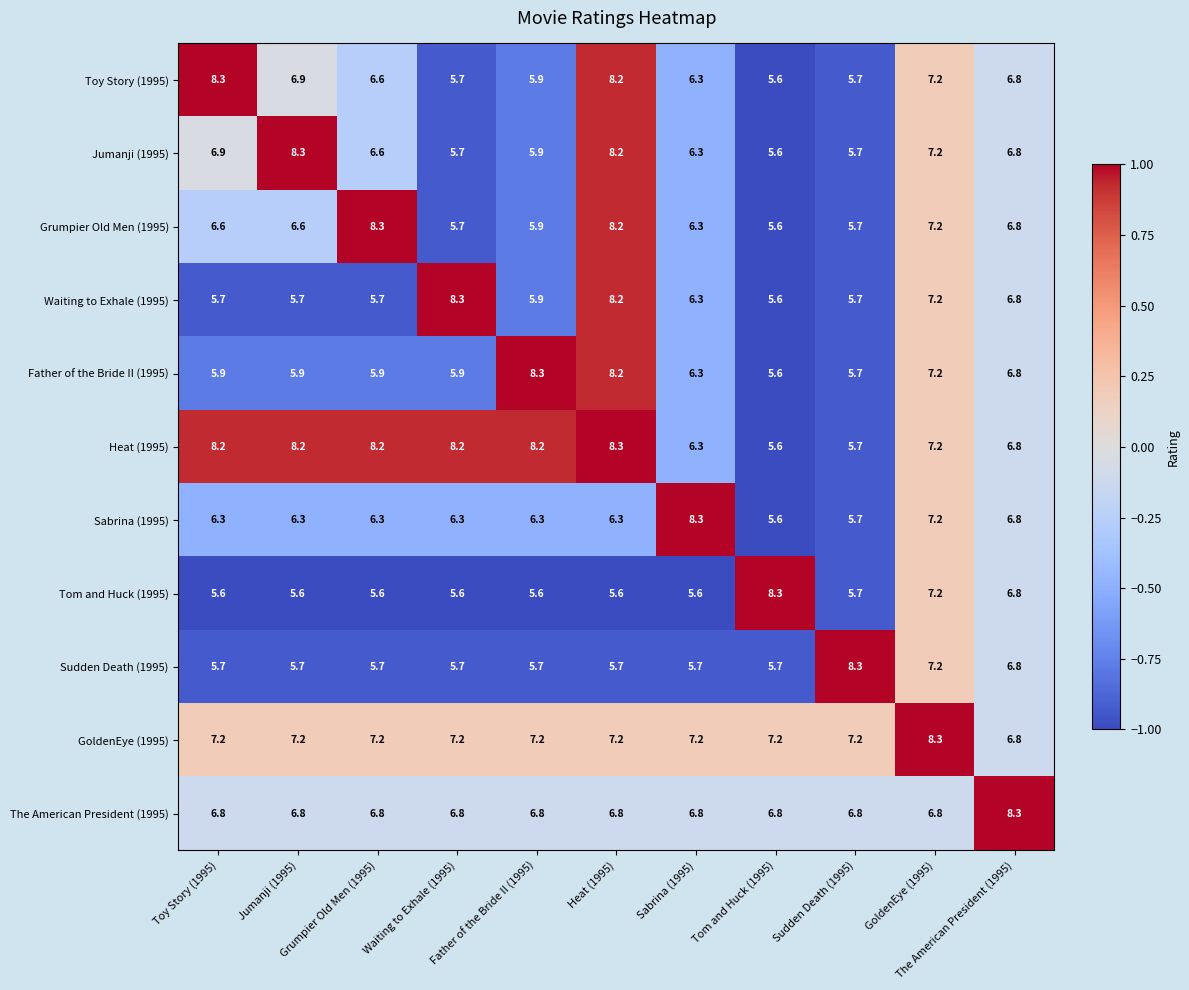

What is the minimum value shown in the chart?

5.6